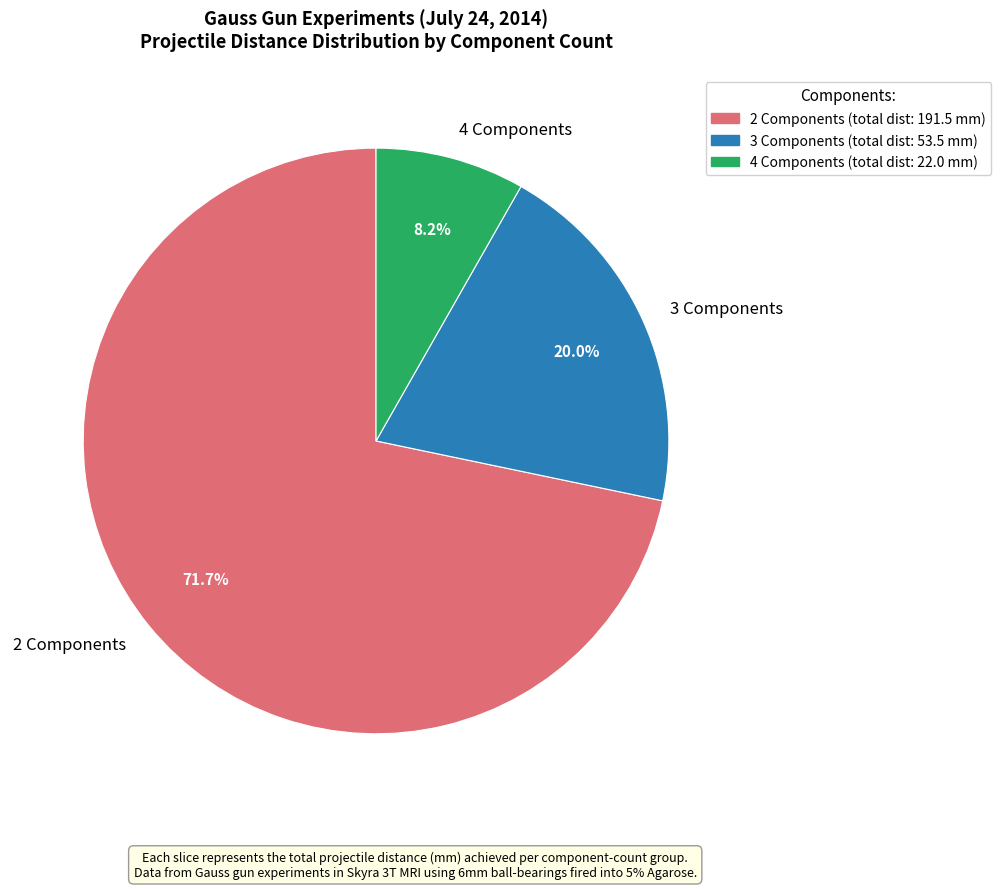

Rank the categories by value from lowest to highest.

4 Components, 3 Components, 2 Components